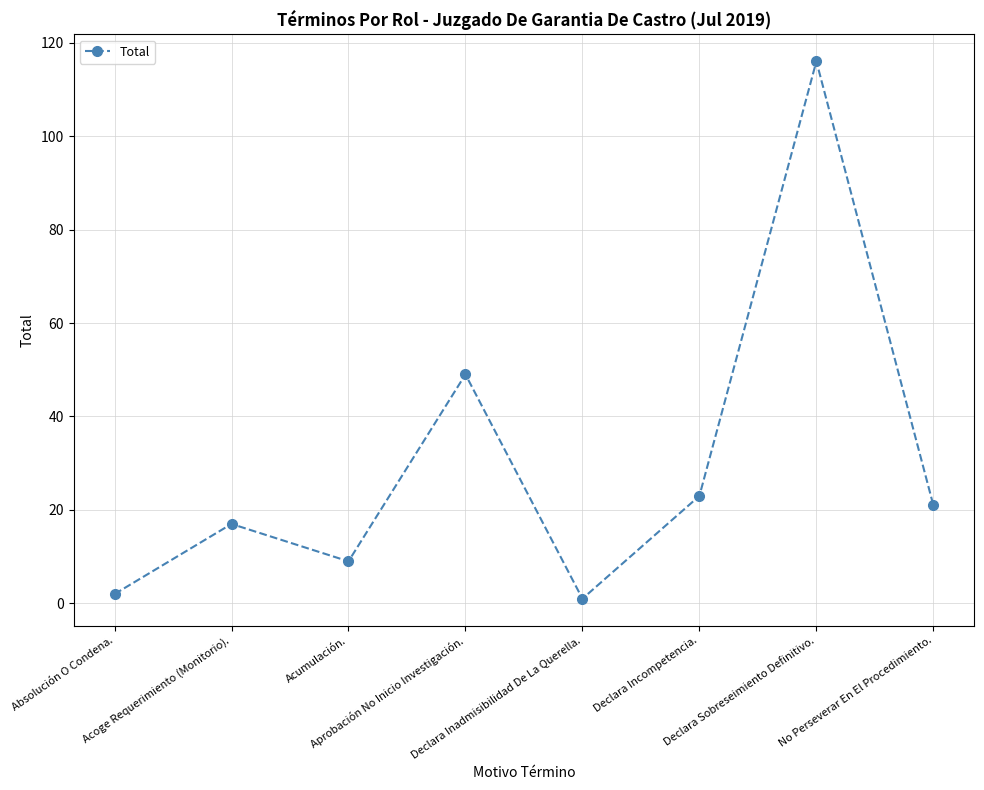

What is the difference between the values at No Perseverar En El Procedimiento. and Declara Incompetencia.?

2